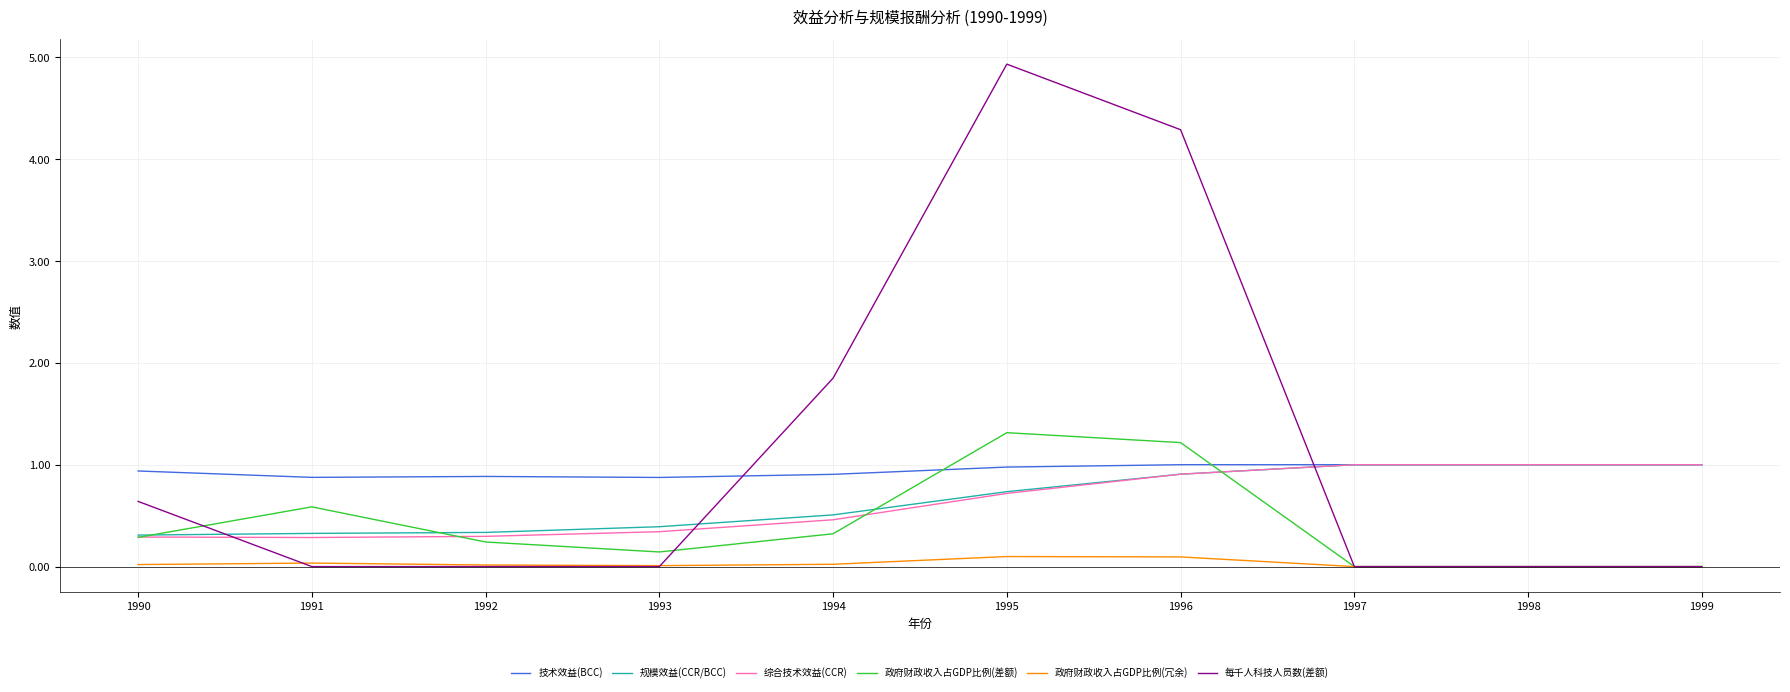

What is the difference between the second highest and minimum values in the 每千人科技人员数(差额) series?

4.3